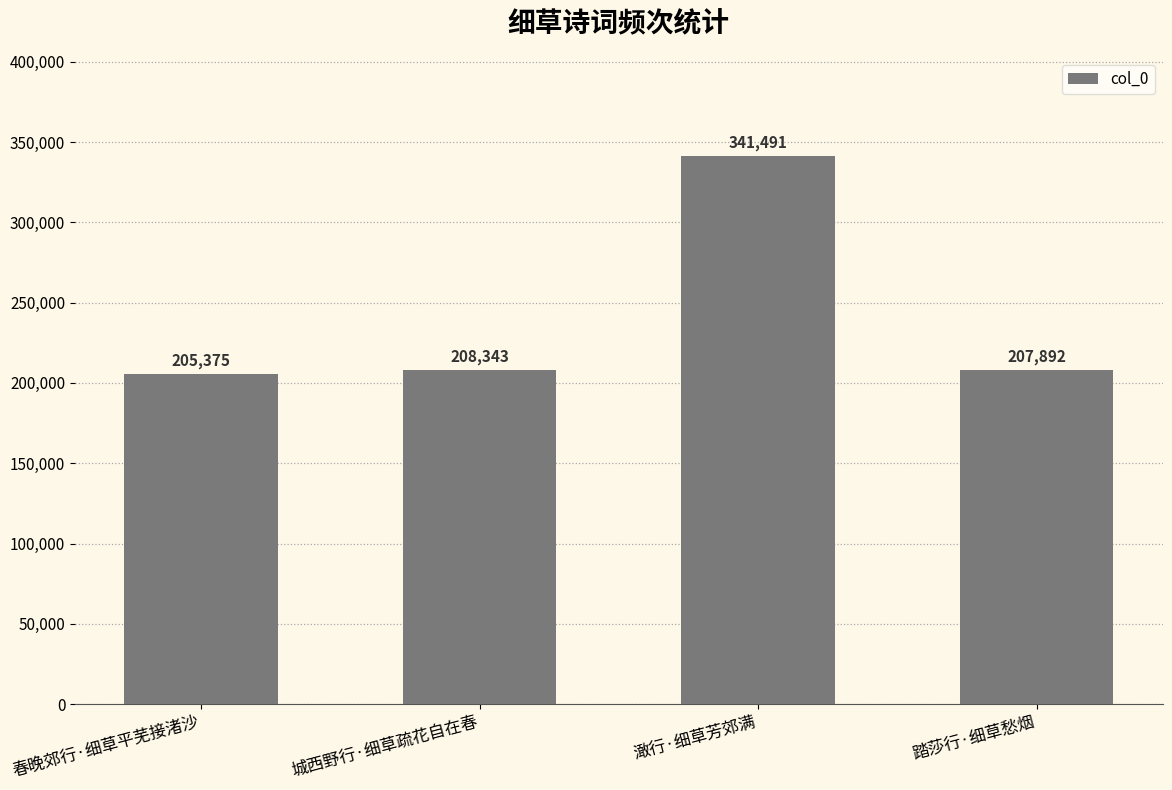

True or false: the data shows 208343 at 城西野行·细草疏花自在春.

True